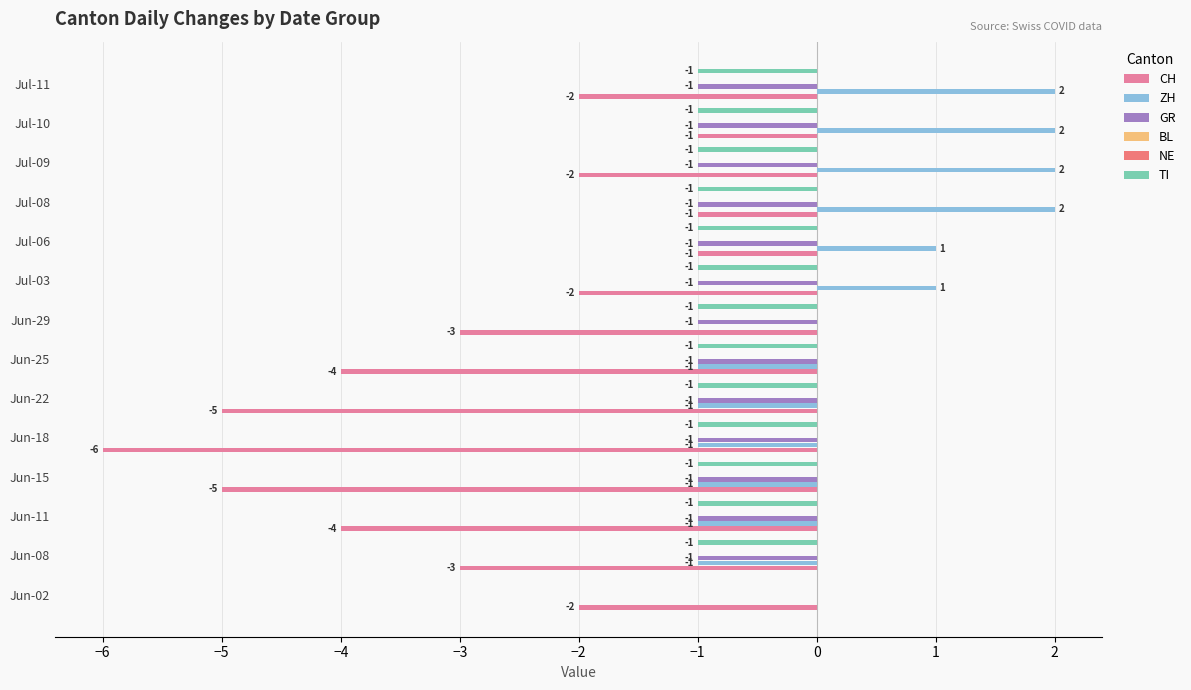

Reading left to right, what are all the values shown in this chart?

CH: -2.0	-3.0	-4.0	-5.0	-6.0	-5.0	-4.0	-3.0	-2.0	-1.0	-1.0	-2.0	-1.0	-2.0
ZH: 0.0	-1.0	-1.0	-1.0	-1.0	-1.0	-1.0	0.0	1.0	1.0	2.0	2.0	2.0	2.0
GR: 0.0	-1.0	-1.0	-1.0	-1.0	-1.0	-1.0	-1.0	-1.0	-1.0	-1.0	-1.0	-1.0	-1.0
BL: 0.1	0.1	0.1	0.1	0.1	0.1	0.1	0.1	0.1	0.1	0.1	0.1	0.1	0.1
NE: 0.1	0.1	0.1	0.1	0.1	0.1	0.1	0.1	0.1	0.1	0.1	0.1	0.1	0.1
TI: 0.0	-1.0	-1.0	-1.0	-1.0	-1.0	-1.0	-1.0	-1.0	-1.0	-1.0	-1.0	-1.0	-1.0